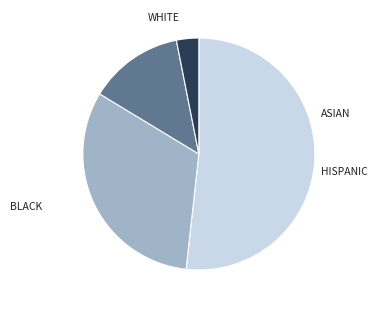

Is there any slice that represents more than half of the pie?

Yes